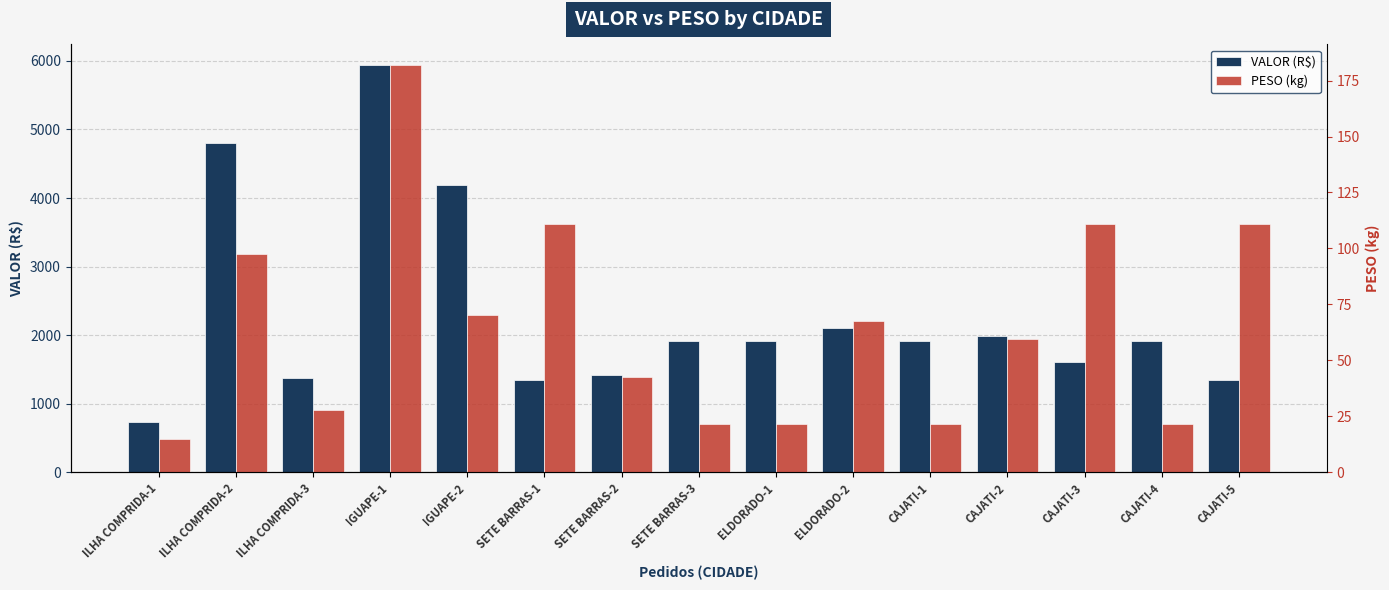

What is the difference between the second highest and second lowest values in the VALOR (R$) series?

3457.8